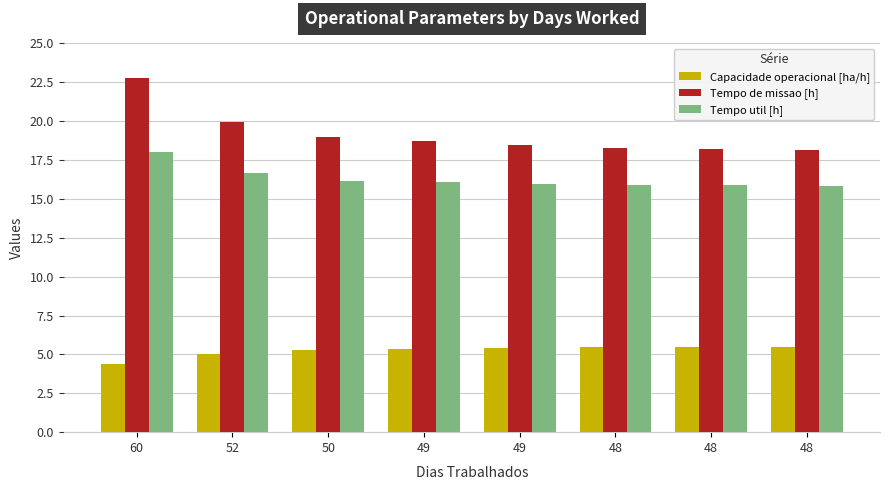

What is the spread (max minus min) of values at 60?

18.4